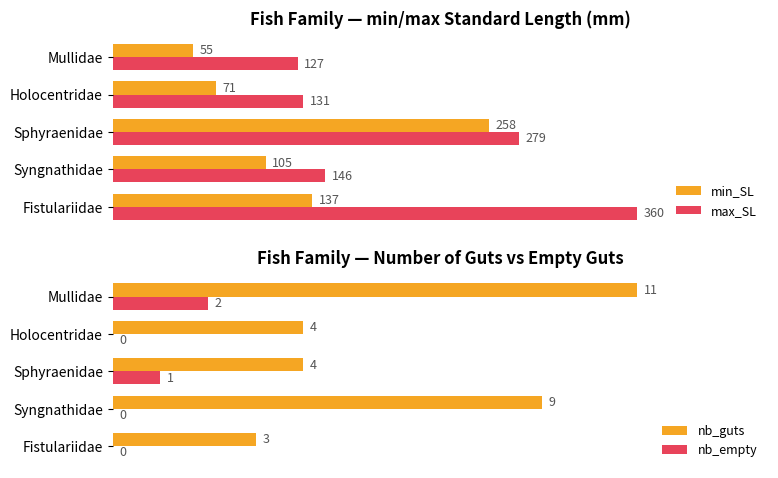

Which series has the widest spread of values?

max_SL